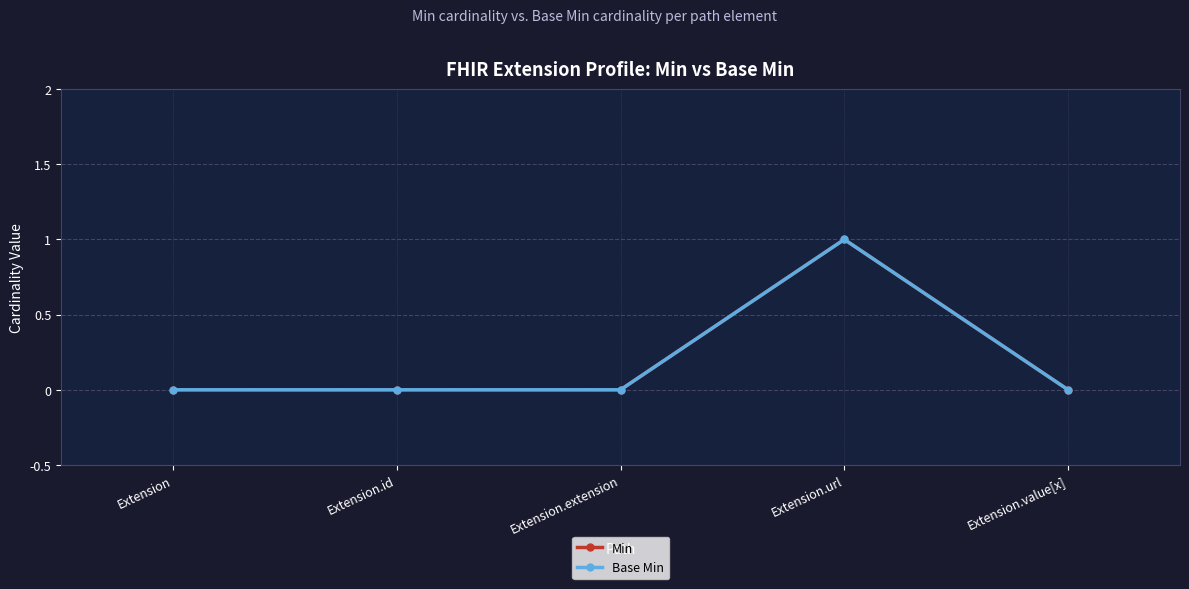

How many lines are shown in the chart?

2